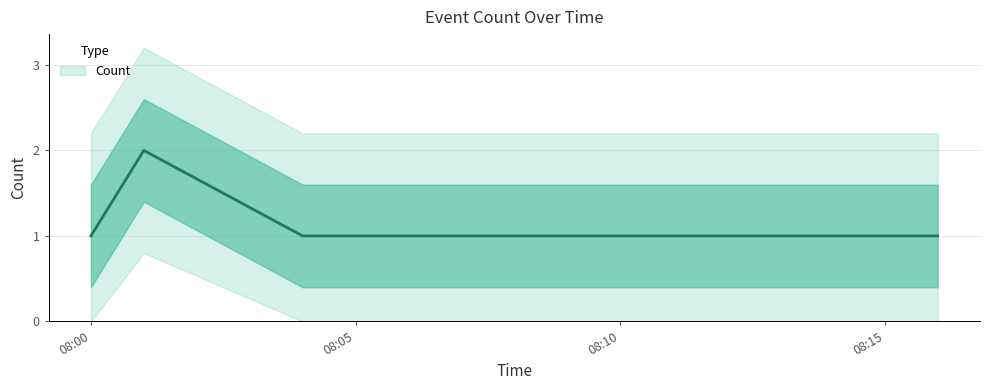

What is the ratio of the value at 2019-05-08 08:04:00 to the value at 2019-05-08 08:07:00?

1.0